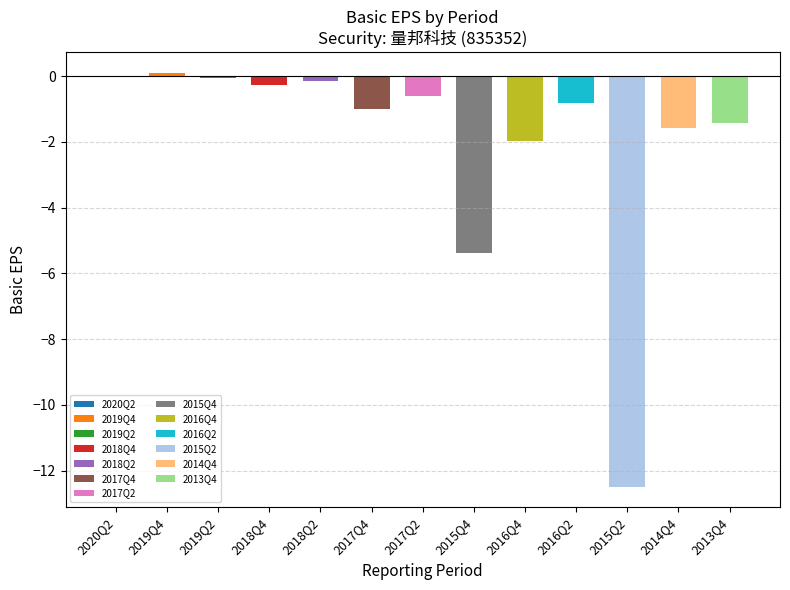

The chart shows a value of -0.1 at 2019Q2. True or false?

True